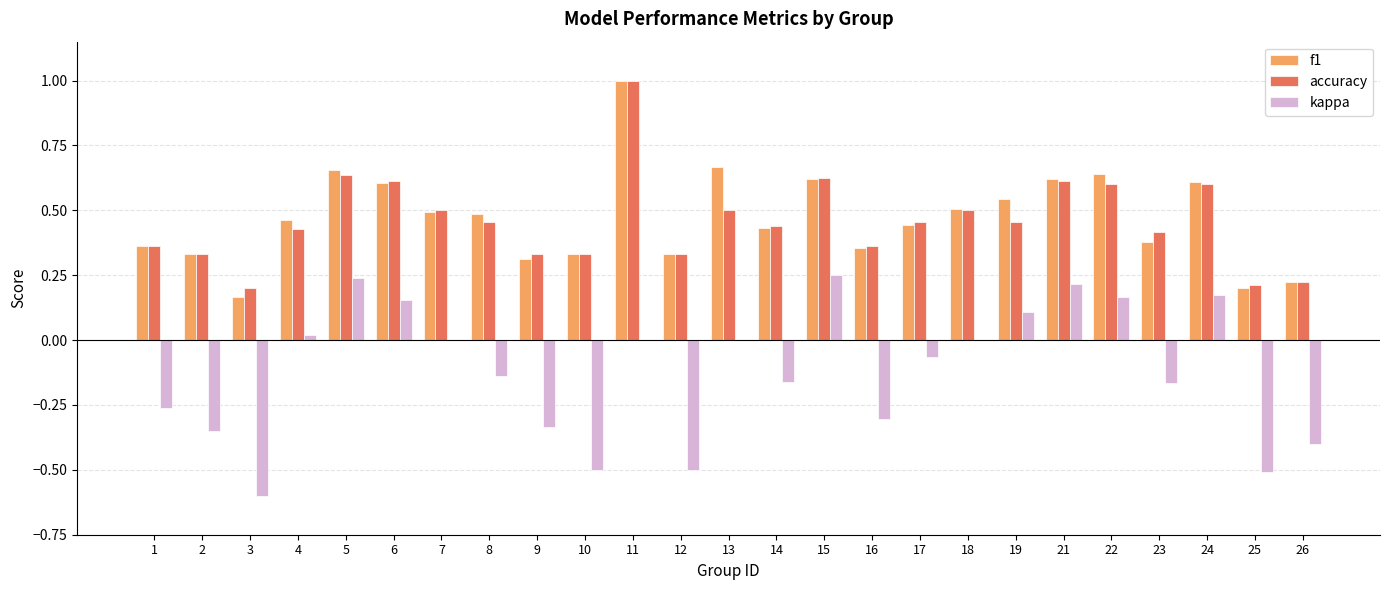

At which category does the chart reach its peak across all series?

11